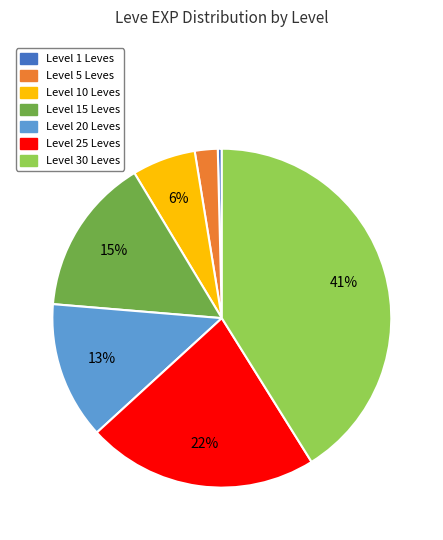

How many segments does this pie chart have?

7